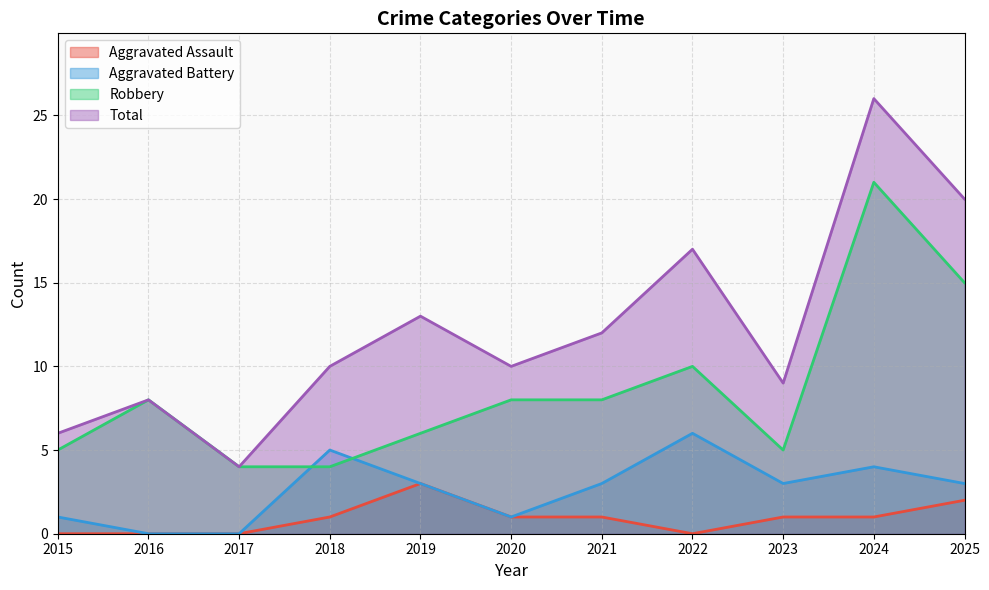

Reading left to right, transcribe all the data shown in this chart.

Aggravated Assault: 2015=0	2016=0	2017=0	2018=1	2019=3	2020=1	2021=1	2022=0	2023=1	2024=1	2025=2
Aggravated Battery: 2015=1	2016=0	2017=0	2018=5	2019=3	2020=1	2021=3	2022=6	2023=3	2024=4	2025=3
Robbery: 2015=5	2016=8	2017=4	2018=4	2019=6	2020=8	2021=8	2022=10	2023=5	2024=21	2025=15
Total: 2015=6	2016=8	2017=4	2018=10	2019=13	2020=10	2021=12	2022=17	2023=9	2024=26	2025=20